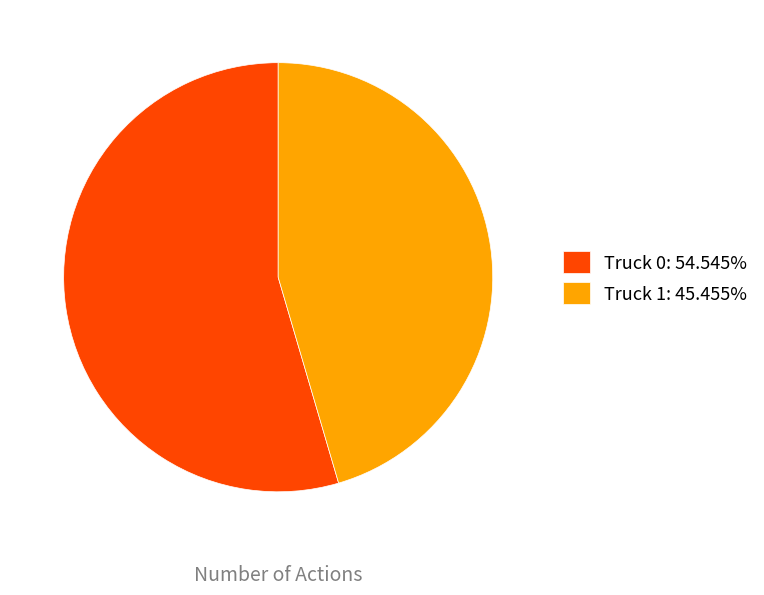

Combined, do Truck 0: 54.545% and Truck 1: 45.455% account for over 50%?

Yes